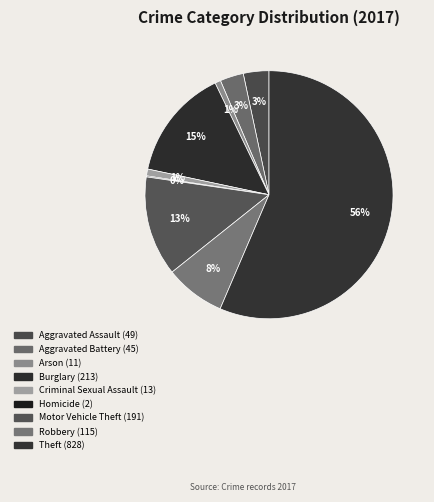

To the nearest percent, what is the average slice percentage?

11%